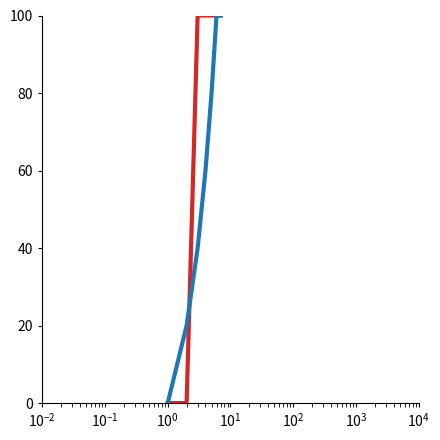

What is the greatest value displayed?

100